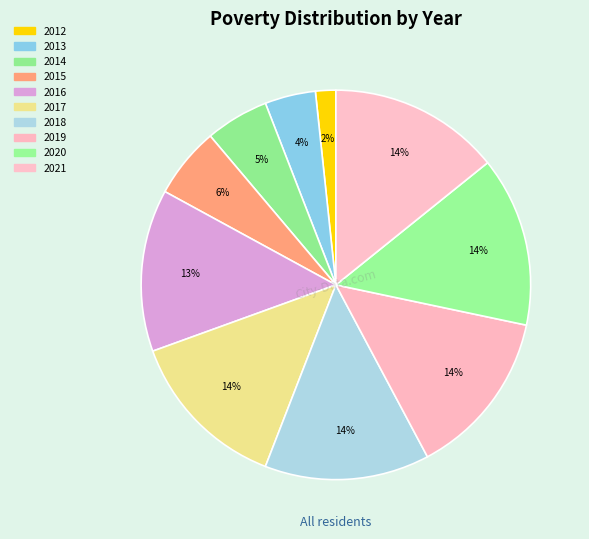

Count the number of slices in the pie.

10